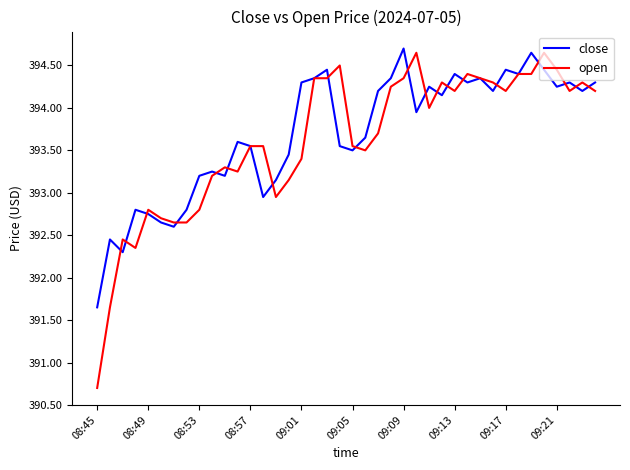

What is the minimum value for open?

390.7